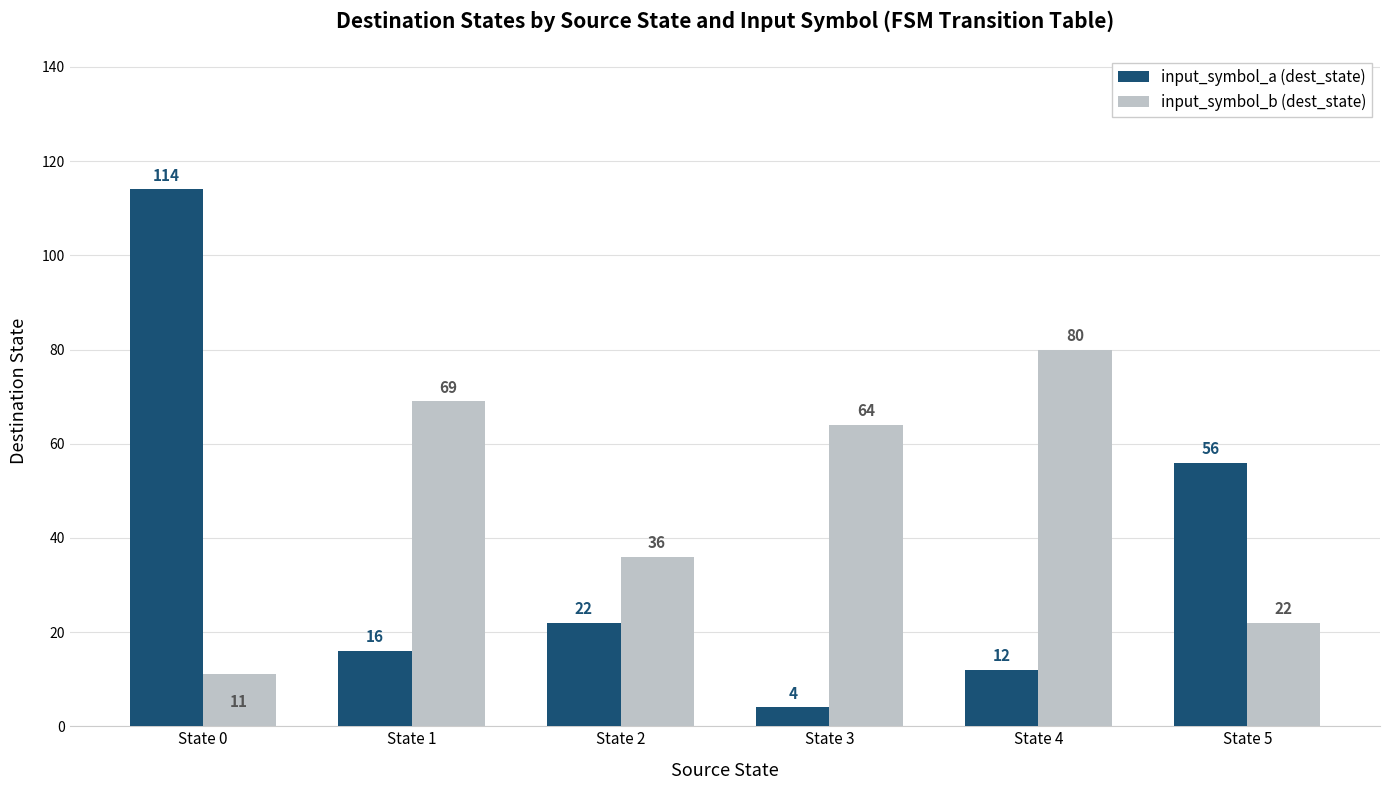

Are the bars grouped side by side (vs. stacked)?

Yes